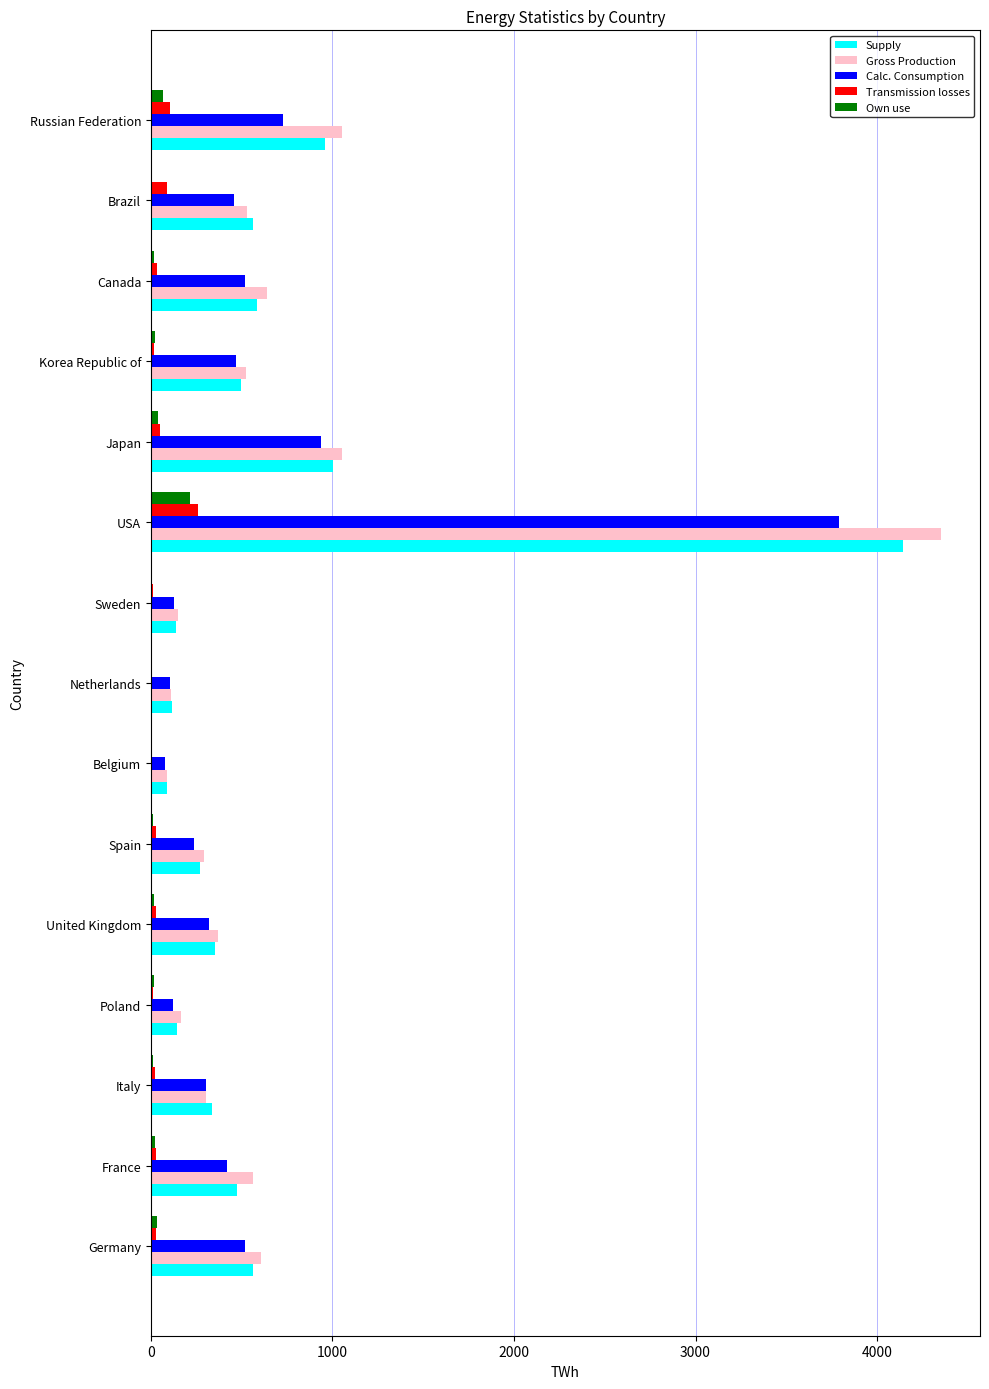

Is it true that Calc. Consumption equals 456.7 at Brazil?

True